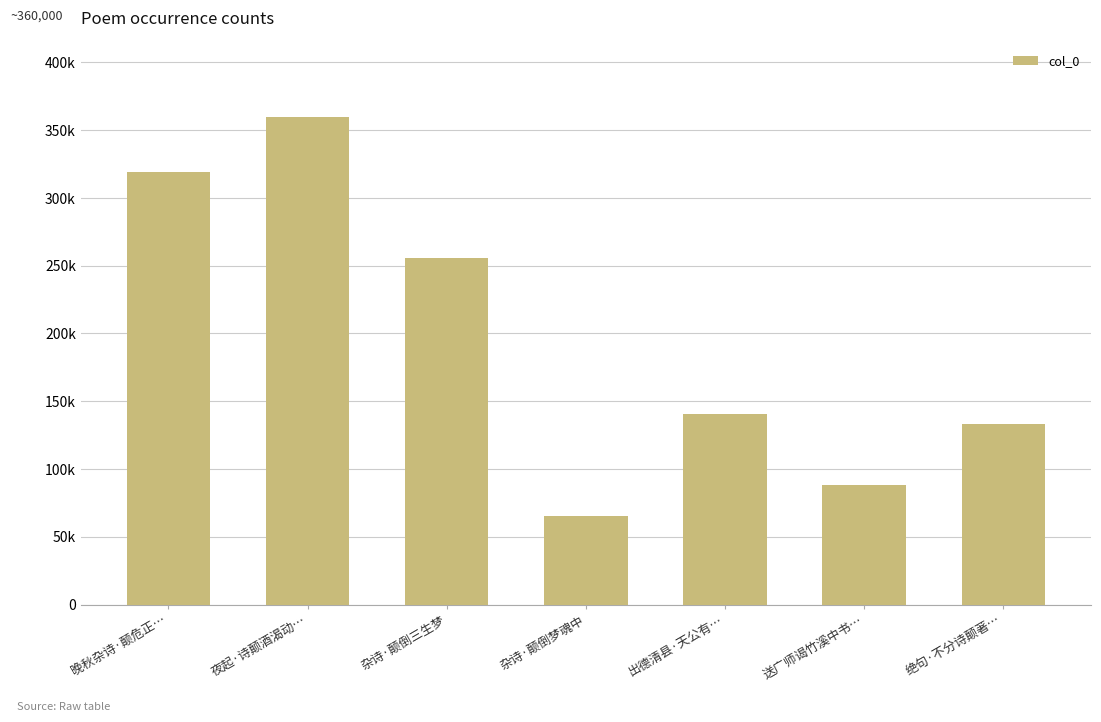

Where does the data first go above 140369?

晚秋杂诗·颠危正…